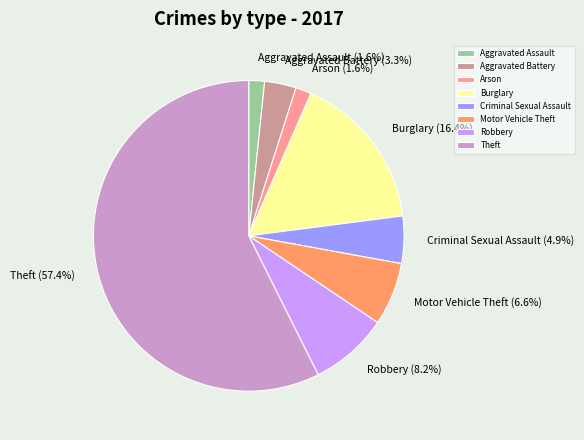

Is Theft the majority of the pie?

Yes